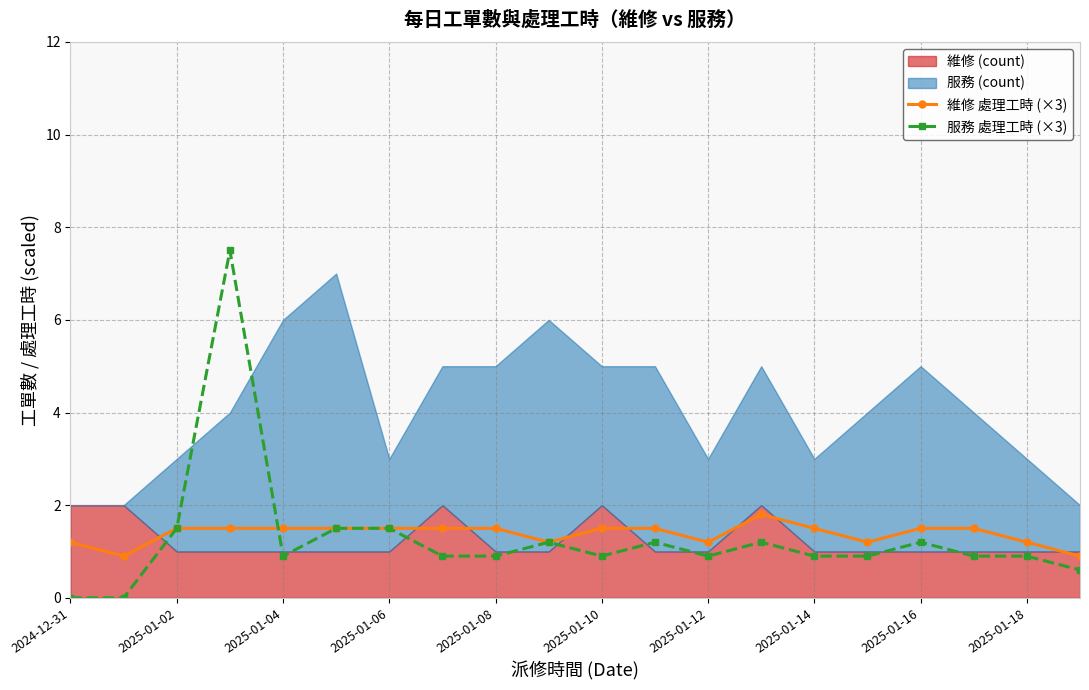

What is the highest value of the 服務 處理工時 (×3) series?

7.5